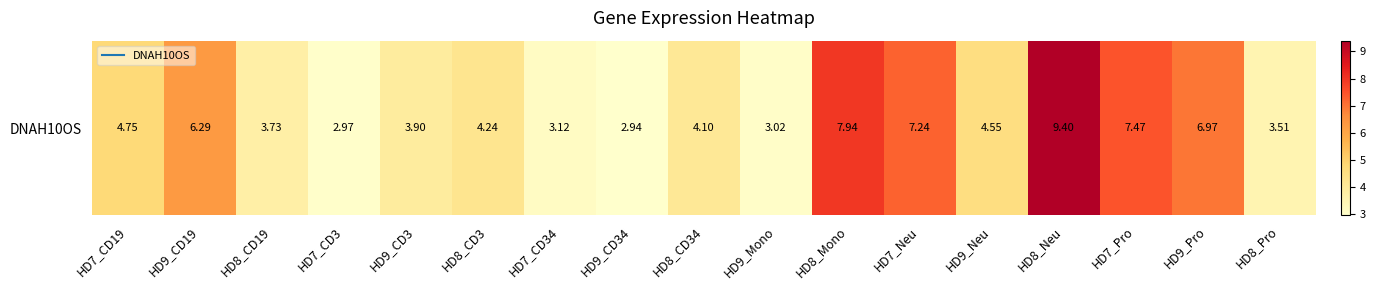

Reading left to right, extract all data points from this chart.

4.8	6.3	3.7	3.0	3.9	4.2	3.1	2.9	4.1	3.0	7.9	7.2	4.5	9.4	7.5	7.0	3.5